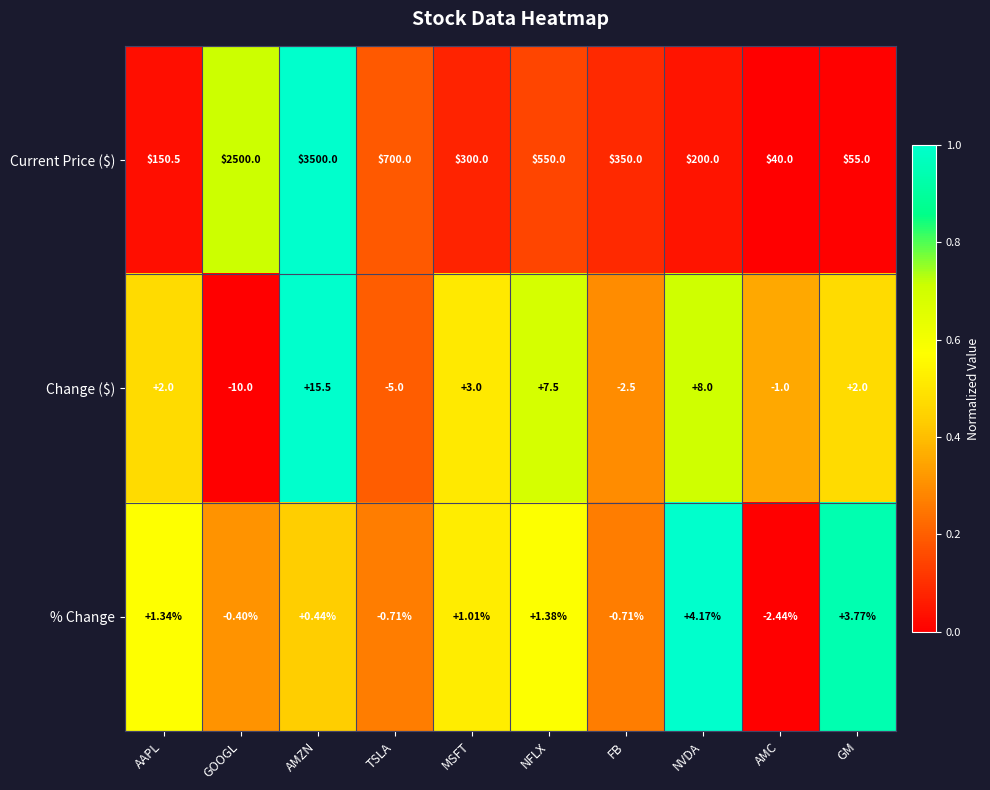

At which label does % Change first exceed 1?

AAPL